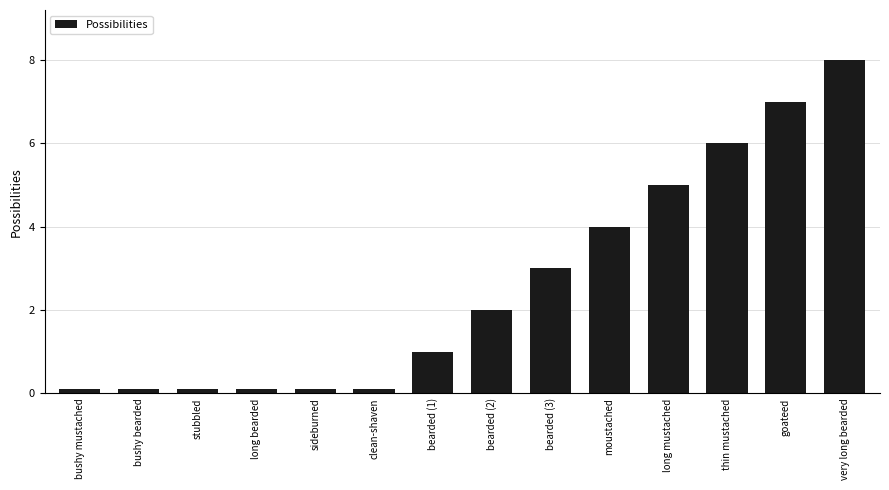

Count the number of categories in the chart.

14